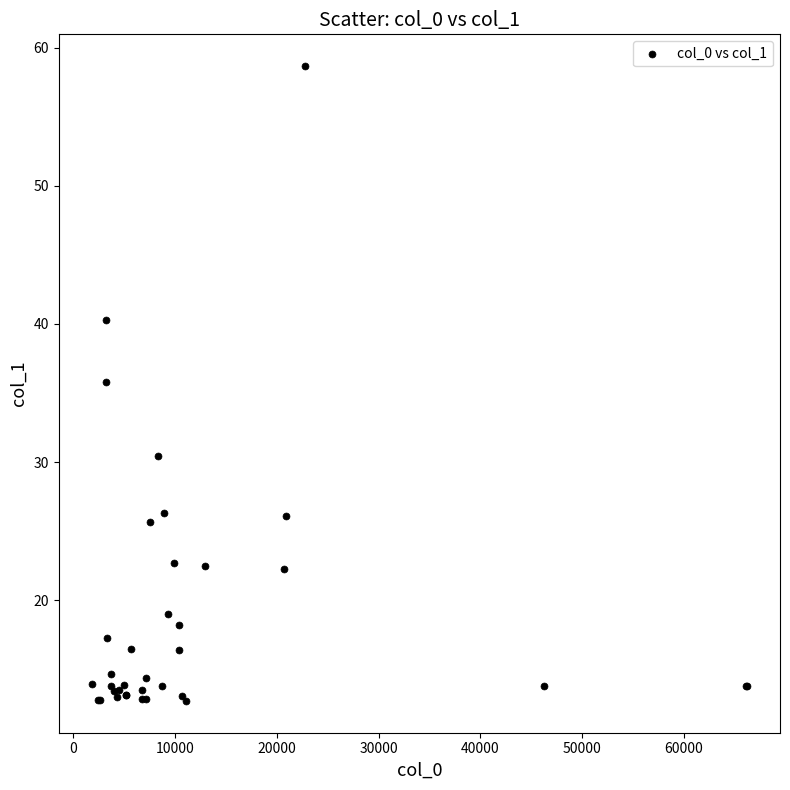

What Y value in the scatter plot is closest to 35?

35.8